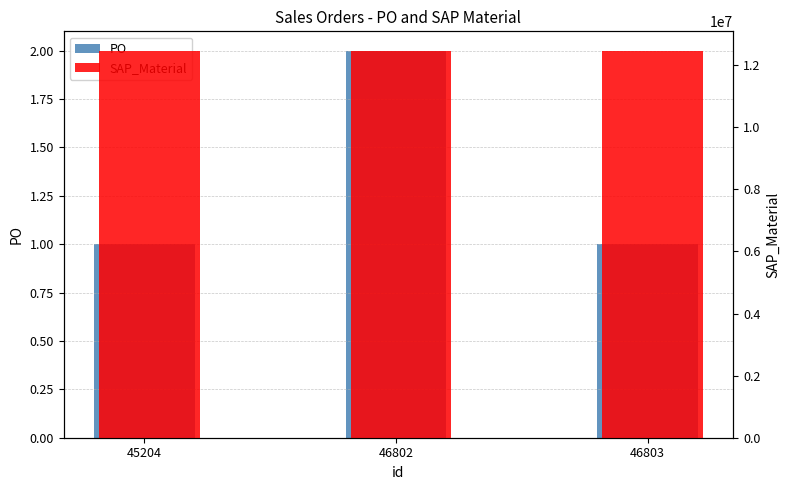

True or false: PO has a value of 1 at 46802.

False